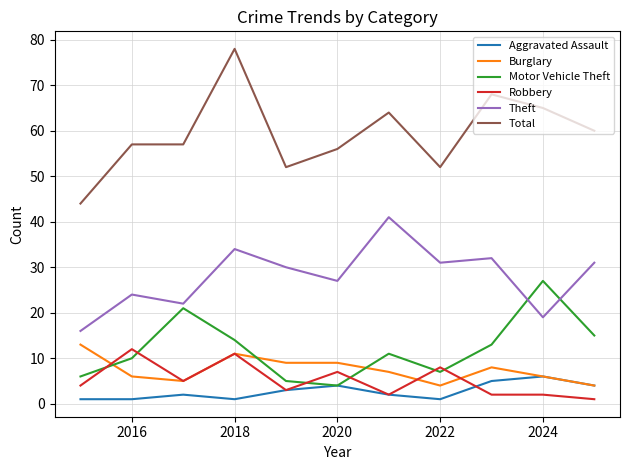

Which series ends up on top after the final intersection of Theft and Motor Vehicle Theft?

Theft